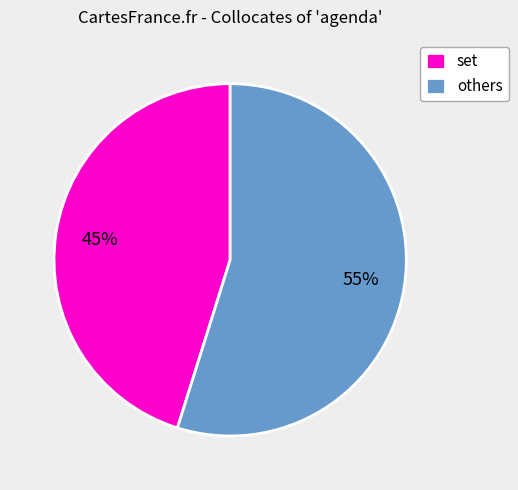

Combined, do others and set account for over 50%?

Yes